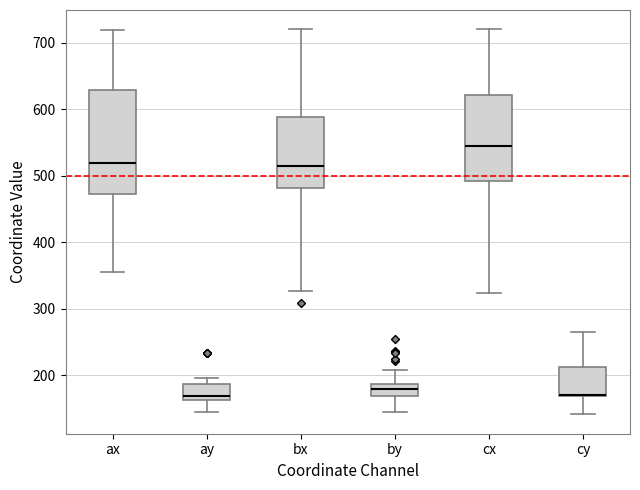

Reading left to right, read every box against the y-axis: the position of its median line, the range the box covers, and the ends of its whiskers. The values are not printed on the chart, so give them approximately, as read against the axis.

ax: median 520, box 470 to 630, whiskers 360 to 720
ay: median 170, box 160 to 190, whiskers 150 to 200
bx: median 510, box 480 to 590, whiskers 330 to 720
by: median 180, box 170 to 190, whiskers 150 to 210
cx: median 540, box 490 to 620, whiskers 320 to 720
cy: median 170 (drawn on the box's lower edge), box 170 to 210, whiskers 140 to 270